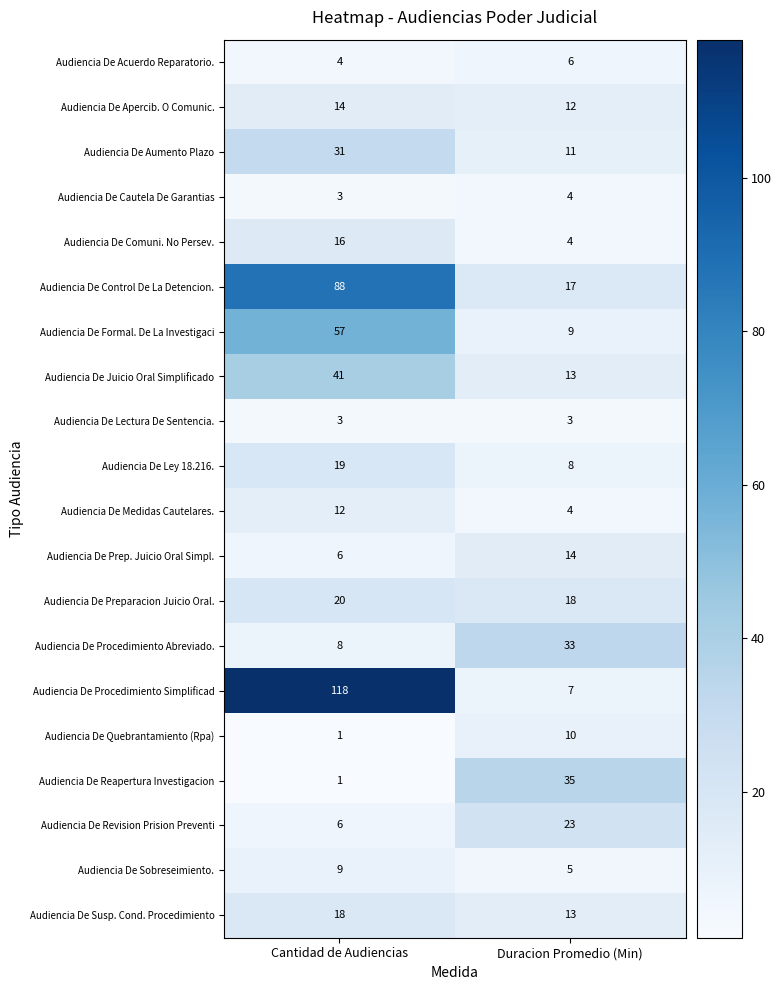

What is the sum of the Audiencia De Preparacion Juicio Oral. values at Duracion Promedio (Min) and Cantidad de Audiencias?

38